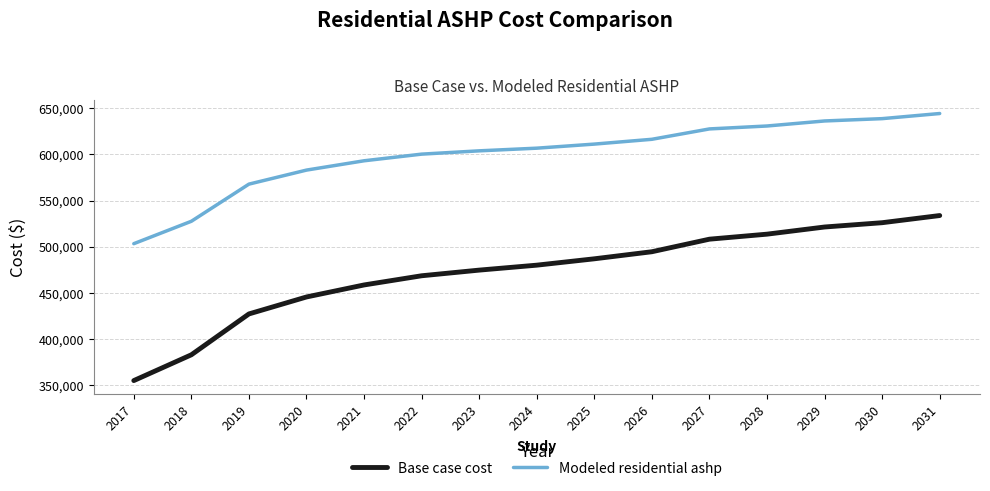

Reading right to left, extract all data points from this chart.

Base case cost: 533815.9	526069.1	521421.0	513674.2	508251.4	494666.2	487021.6	480141.4	474790.2	468674.5	458736.6	445740.7	427393.7	383208.6	355302.1
Modeled residential ashp: 644164.6	638623.8	636113.7	630666.1	627505.4	616288.8	611092.0	606683.0	603799.1	600233.6	593044.2	582968.2	567799.1	527622.0	503385.4